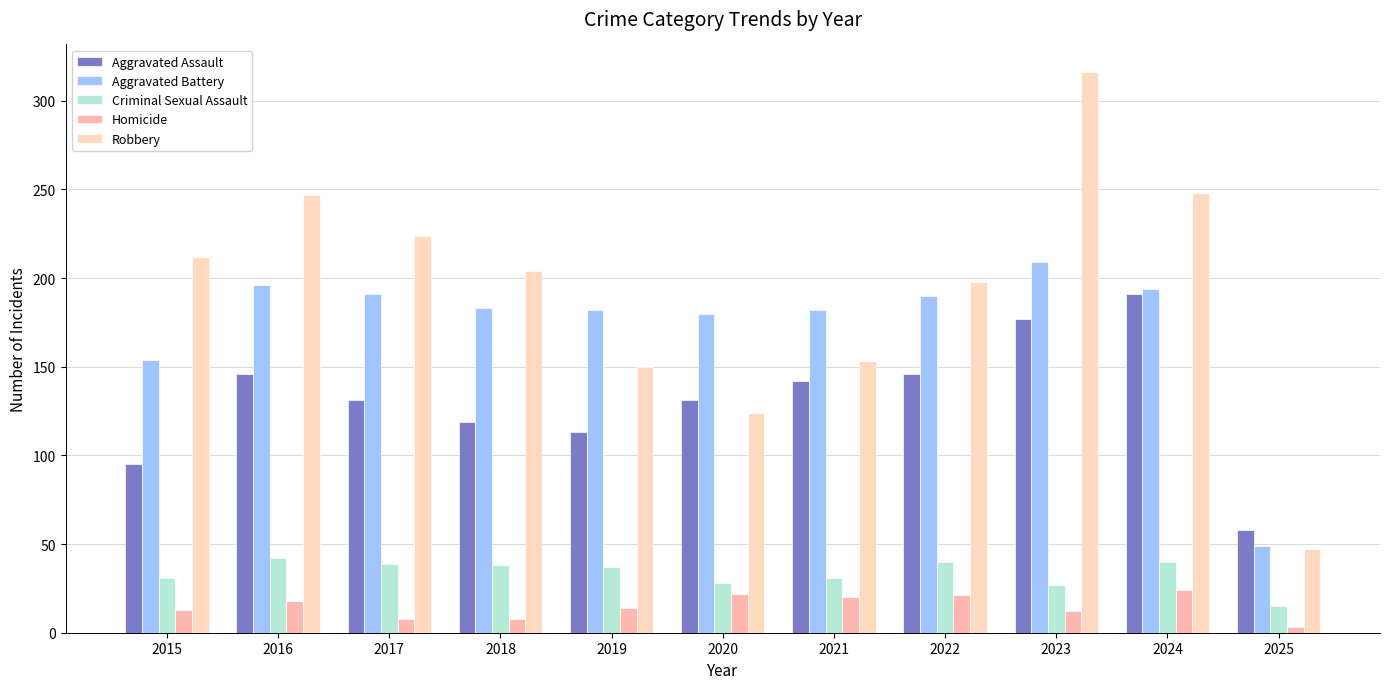

Which series has the largest total across all categories?

Robbery